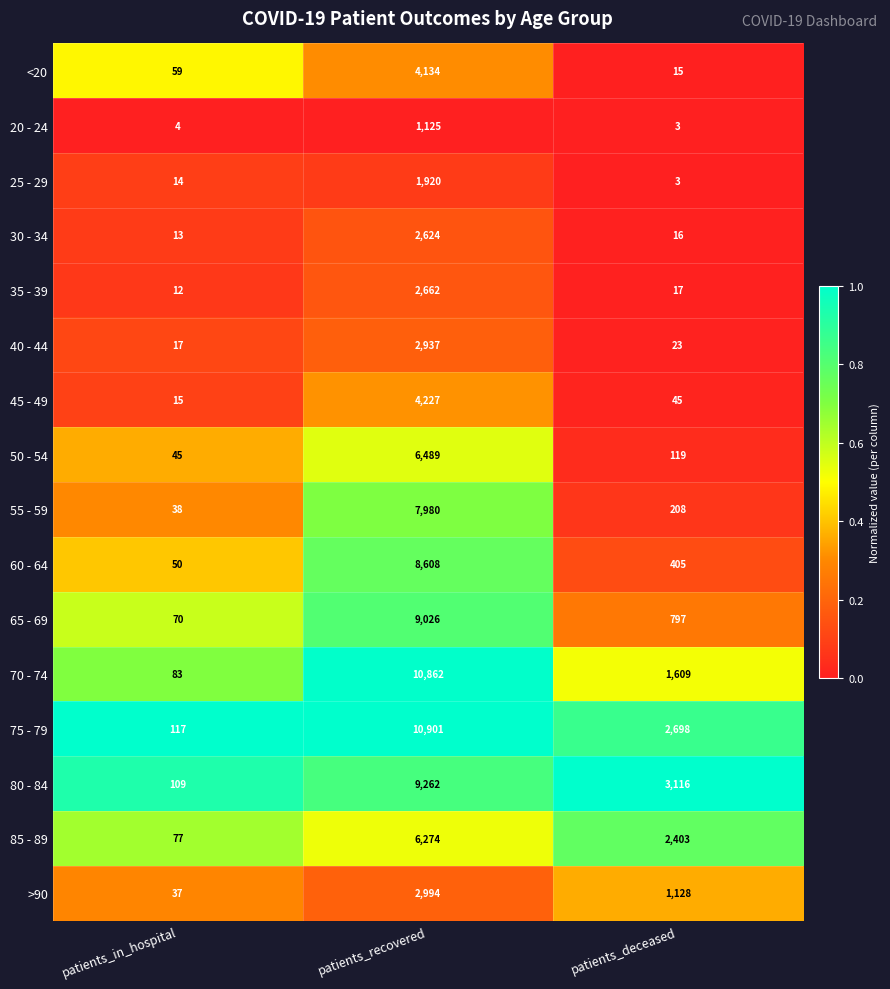

The 60 - 64 series shows 13963 at patients_recovered. True or false?

False